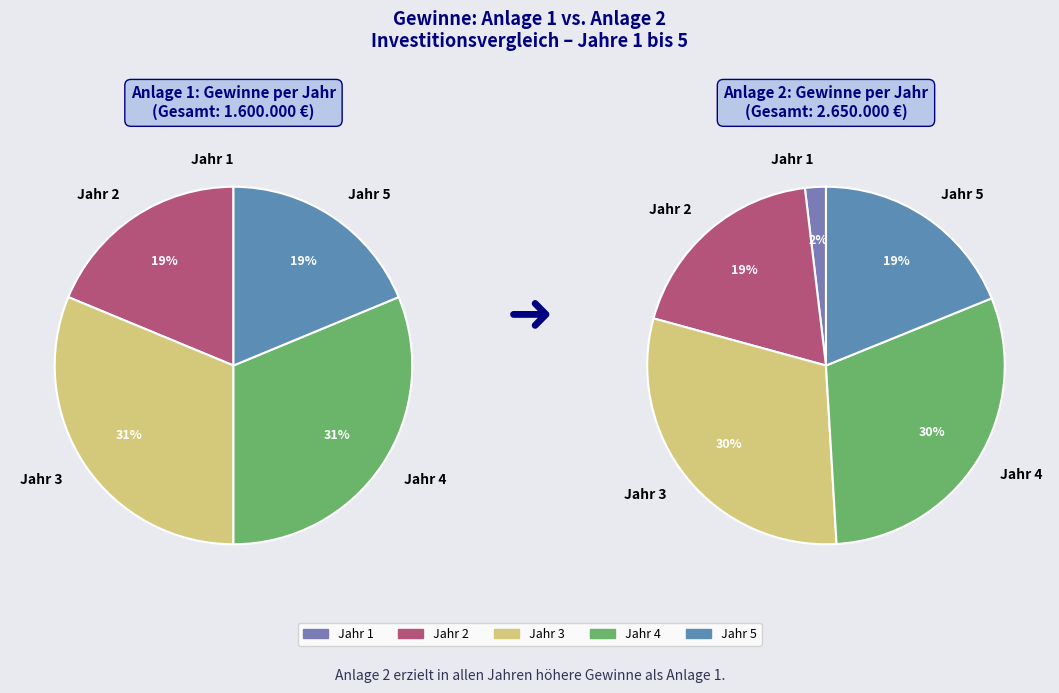

How many segments does this pie chart have?

5